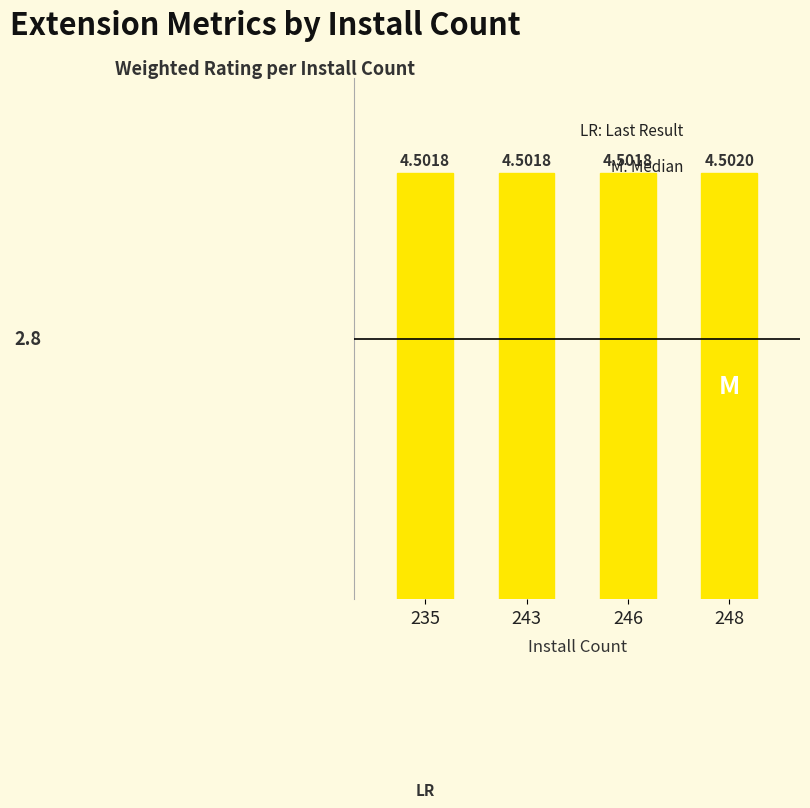

What is the value of the 3rd bar from the left?

4.5